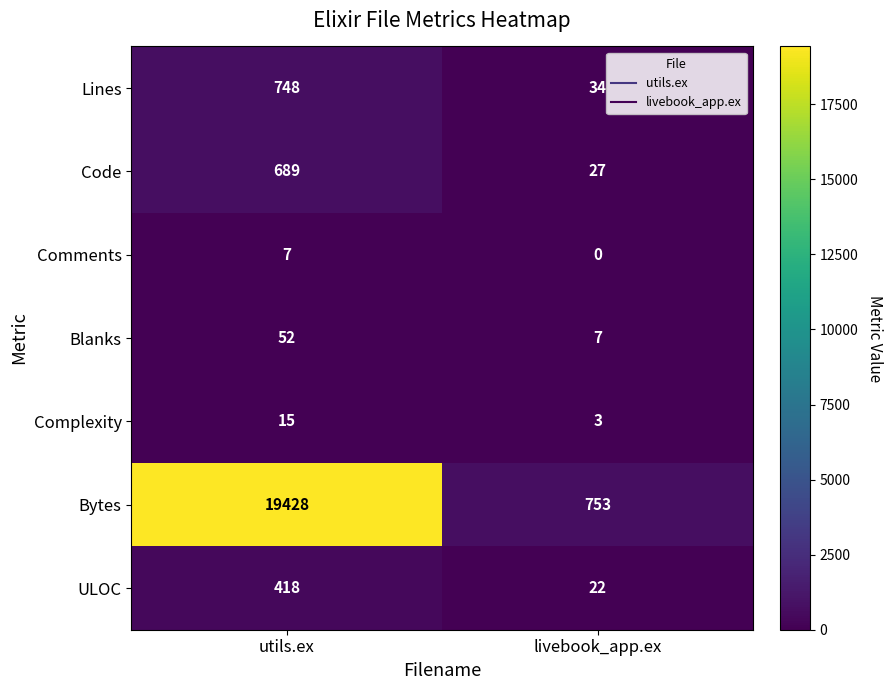

What is the average value of the Code series?

358